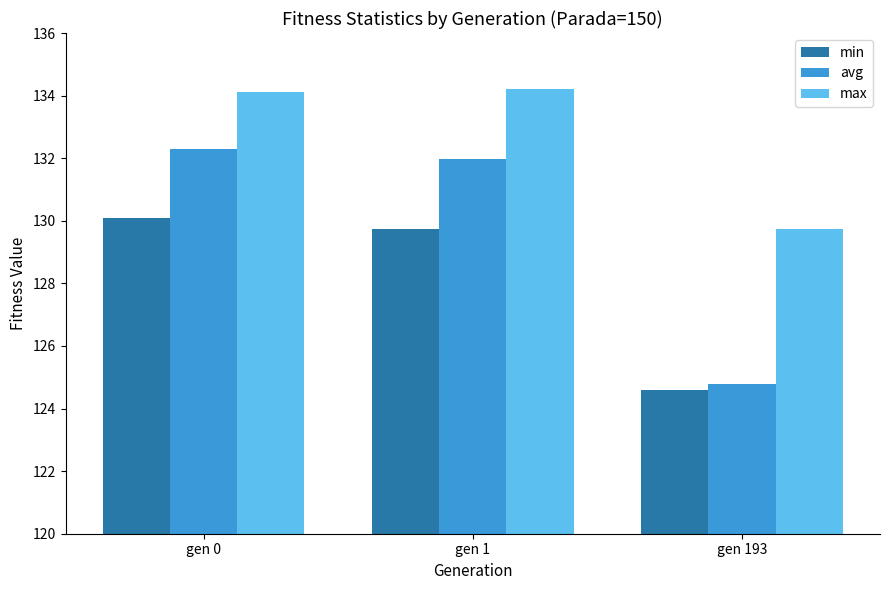

What is the difference between the second highest and minimum values in the max series?

4.4